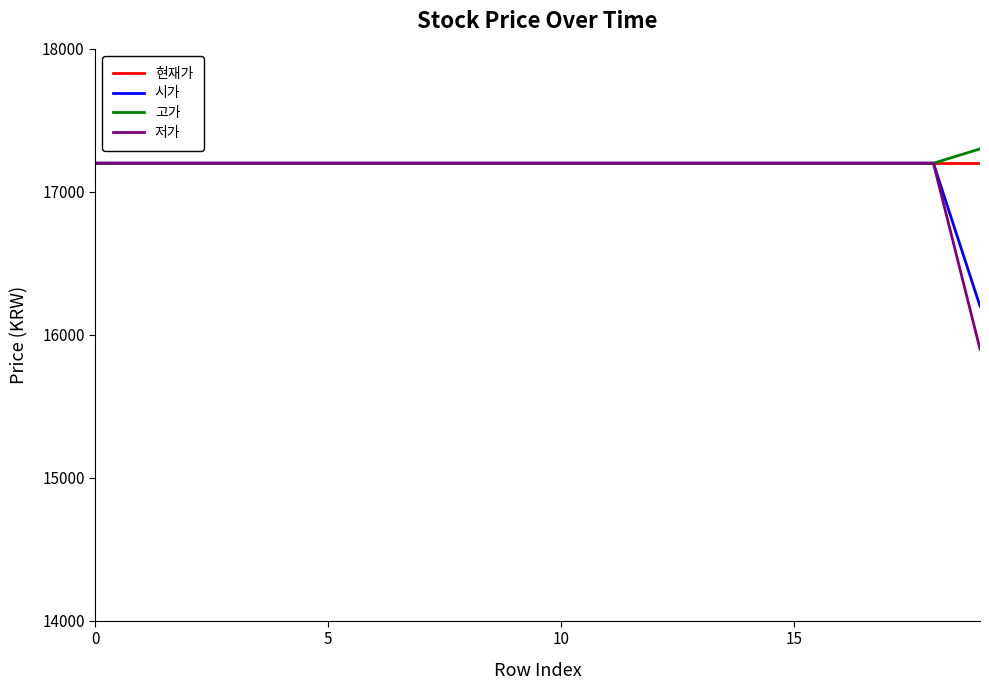

Which series has the widest spread of values?

저가